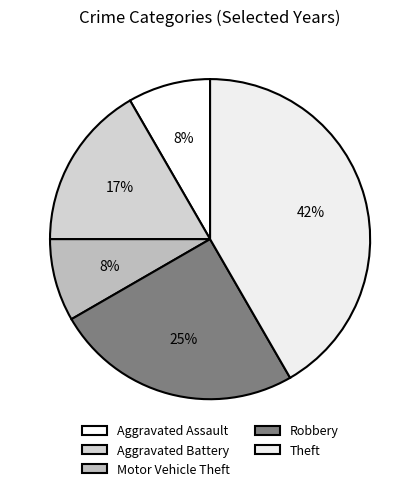

What is the total percentage of Theft and Aggravated Battery?

58.3%